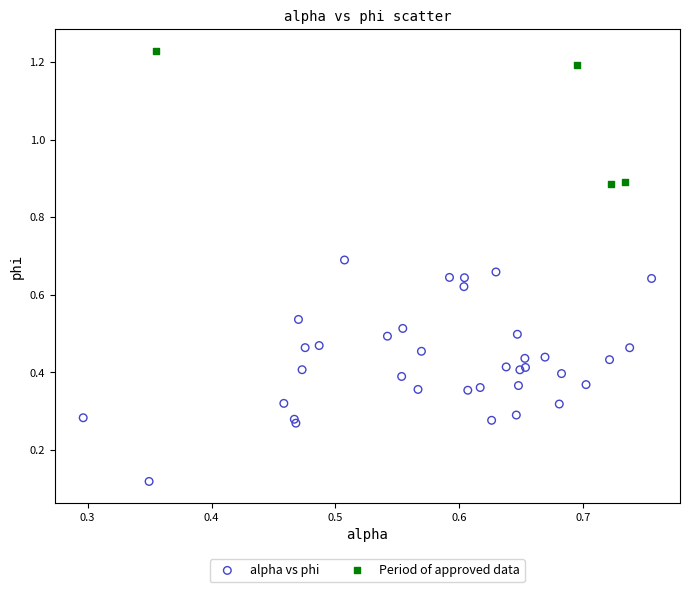

Which series contains the lowest Y value?

alpha vs phi